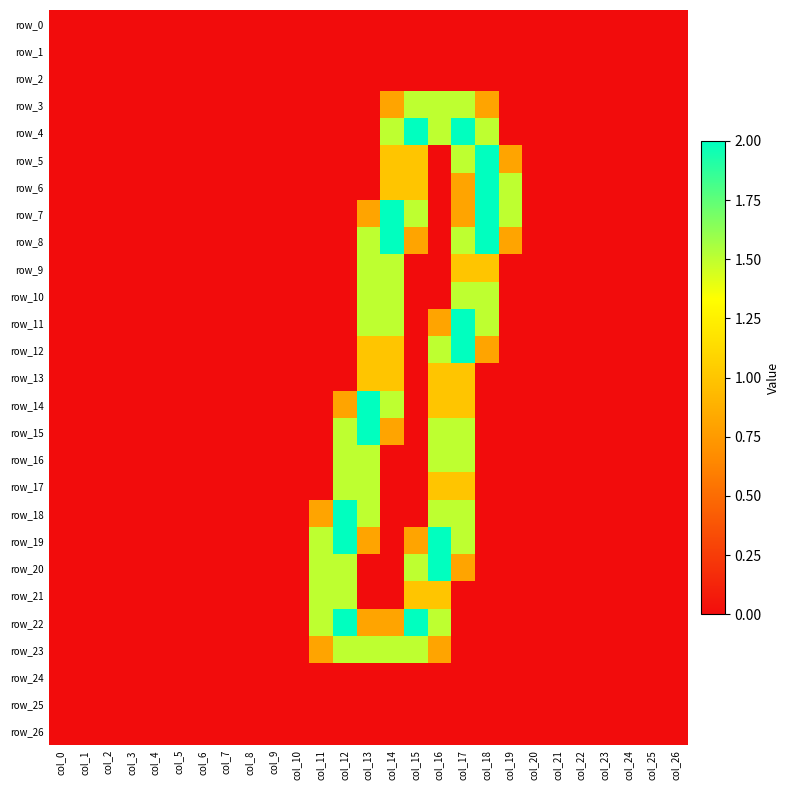

Reading left to right, extract all data points from this chart.

row_0: col_0=0.0	col_1=0.0	col_2=0.0	col_3=0.0	col_4=0.0	col_5=0.0	col_6=0.0	col_7=0.0	col_8=0.0	col_9=0.0	col_10=0.0	col_11=0.0	col_12=0.0	col_13=0.0	col_14=0.0	col_15=0.0	col_16=0.0	col_17=0.0	col_18=0.0	col_19=0.0	col_20=0.0	col_21=0.0	col_22=0.0	col_23=0.0	col_24=0.0	col_25=0.0	col_26=0.0
row_1: col_0=0.0	col_1=0.0	col_2=0.0	col_3=0.0	col_4=0.0	col_5=0.0	col_6=0.0	col_7=0.0	col_8=0.0	col_9=0.0	col_10=0.0	col_11=0.0	col_12=0.0	col_13=0.0	col_14=0.0	col_15=0.0	col_16=0.0	col_17=0.0	col_18=0.0	col_19=0.0	col_20=0.0	col_21=0.0	col_22=0.0	col_23=0.0	col_24=0.0	col_25=0.0	col_26=0.0
row_2: col_0=0.0	col_1=0.0	col_2=0.0	col_3=0.0	col_4=0.0	col_5=0.0	col_6=0.0	col_7=0.0	col_8=0.0	col_9=0.0	col_10=0.0	col_11=0.0	col_12=0.0	col_13=0.0	col_14=0.0	col_15=0.0	col_16=0.0	col_17=0.0	col_18=0.0	col_19=0.0	col_20=0.0	col_21=0.0	col_22=0.0	col_23=0.0	col_24=0.0	col_25=0.0	col_26=0.0
row_3: col_0=0.0	col_1=0.0	col_2=0.0	col_3=0.0	col_4=0.0	col_5=0.0	col_6=0.0	col_7=0.0	col_8=0.0	col_9=0.0	col_10=0.0	col_11=0.0	col_12=0.0	col_13=0.0	col_14=0.8	col_15=1.5	col_16=1.5	col_17=1.5	col_18=0.8	col_19=0.0	col_20=0.0	col_21=0.0	col_22=0.0	col_23=0.0	col_24=0.0	col_25=0.0	col_26=0.0
row_4: col_0=0.0	col_1=0.0	col_2=0.0	col_3=0.0	col_4=0.0	col_5=0.0	col_6=0.0	col_7=0.0	col_8=0.0	col_9=0.0	col_10=0.0	col_11=0.0	col_12=0.0	col_13=0.0	col_14=1.5	col_15=2.0	col_16=1.5	col_17=2.0	col_18=1.5	col_19=0.0	col_20=0.0	col_21=0.0	col_22=0.0	col_23=0.0	col_24=0.0	col_25=0.0	col_26=0.0
row_5: col_0=0.0	col_1=0.0	col_2=0.0	col_3=0.0	col_4=0.0	col_5=0.0	col_6=0.0	col_7=0.0	col_8=0.0	col_9=0.0	col_10=0.0	col_11=0.0	col_12=0.0	col_13=0.0	col_14=1.0	col_15=1.0	col_16=0.0	col_17=1.5	col_18=2.0	col_19=0.8	col_20=0.0	col_21=0.0	col_22=0.0	col_23=0.0	col_24=0.0	col_25=0.0	col_26=0.0
row_6: col_0=0.0	col_1=0.0	col_2=0.0	col_3=0.0	col_4=0.0	col_5=0.0	col_6=0.0	col_7=0.0	col_8=0.0	col_9=0.0	col_10=0.0	col_11=0.0	col_12=0.0	col_13=0.0	col_14=1.0	col_15=1.0	col_16=0.0	col_17=0.8	col_18=2.0	col_19=1.5	col_20=0.0	col_21=0.0	col_22=0.0	col_23=0.0	col_24=0.0	col_25=0.0	col_26=0.0
row_7: col_0=0.0	col_1=0.0	col_2=0.0	col_3=0.0	col_4=0.0	col_5=0.0	col_6=0.0	col_7=0.0	col_8=0.0	col_9=0.0	col_10=0.0	col_11=0.0	col_12=0.0	col_13=0.8	col_14=2.0	col_15=1.5	col_16=0.0	col_17=0.8	col_18=2.0	col_19=1.5	col_20=0.0	col_21=0.0	col_22=0.0	col_23=0.0	col_24=0.0	col_25=0.0	col_26=0.0
row_8: col_0=0.0	col_1=0.0	col_2=0.0	col_3=0.0	col_4=0.0	col_5=0.0	col_6=0.0	col_7=0.0	col_8=0.0	col_9=0.0	col_10=0.0	col_11=0.0	col_12=0.0	col_13=1.5	col_14=2.0	col_15=0.8	col_16=0.0	col_17=1.5	col_18=2.0	col_19=0.8	col_20=0.0	col_21=0.0	col_22=0.0	col_23=0.0	col_24=0.0	col_25=0.0	col_26=0.0
row_9: col_0=0.0	col_1=0.0	col_2=0.0	col_3=0.0	col_4=0.0	col_5=0.0	col_6=0.0	col_7=0.0	col_8=0.0	col_9=0.0	col_10=0.0	col_11=0.0	col_12=0.0	col_13=1.5	col_14=1.5	col_15=0.0	col_16=0.0	col_17=1.0	col_18=1.0	col_19=0.0	col_20=0.0	col_21=0.0	col_22=0.0	col_23=0.0	col_24=0.0	col_25=0.0	col_26=0.0
row_10: col_0=0.0	col_1=0.0	col_2=0.0	col_3=0.0	col_4=0.0	col_5=0.0	col_6=0.0	col_7=0.0	col_8=0.0	col_9=0.0	col_10=0.0	col_11=0.0	col_12=0.0	col_13=1.5	col_14=1.5	col_15=0.0	col_16=0.0	col_17=1.5	col_18=1.5	col_19=0.0	col_20=0.0	col_21=0.0	col_22=0.0	col_23=0.0	col_24=0.0	col_25=0.0	col_26=0.0
row_11: col_0=0.0	col_1=0.0	col_2=0.0	col_3=0.0	col_4=0.0	col_5=0.0	col_6=0.0	col_7=0.0	col_8=0.0	col_9=0.0	col_10=0.0	col_11=0.0	col_12=0.0	col_13=1.5	col_14=1.5	col_15=0.0	col_16=0.8	col_17=2.0	col_18=1.5	col_19=0.0	col_20=0.0	col_21=0.0	col_22=0.0	col_23=0.0	col_24=0.0	col_25=0.0	col_26=0.0
row_12: col_0=0.0	col_1=0.0	col_2=0.0	col_3=0.0	col_4=0.0	col_5=0.0	col_6=0.0	col_7=0.0	col_8=0.0	col_9=0.0	col_10=0.0	col_11=0.0	col_12=0.0	col_13=1.0	col_14=1.0	col_15=0.0	col_16=1.5	col_17=2.0	col_18=0.8	col_19=0.0	col_20=0.0	col_21=0.0	col_22=0.0	col_23=0.0	col_24=0.0	col_25=0.0	col_26=0.0
row_13: col_0=0.0	col_1=0.0	col_2=0.0	col_3=0.0	col_4=0.0	col_5=0.0	col_6=0.0	col_7=0.0	col_8=0.0	col_9=0.0	col_10=0.0	col_11=0.0	col_12=0.0	col_13=1.0	col_14=1.0	col_15=0.0	col_16=1.0	col_17=1.0	col_18=0.0	col_19=0.0	col_20=0.0	col_21=0.0	col_22=0.0	col_23=0.0	col_24=0.0	col_25=0.0	col_26=0.0
row_14: col_0=0.0	col_1=0.0	col_2=0.0	col_3=0.0	col_4=0.0	col_5=0.0	col_6=0.0	col_7=0.0	col_8=0.0	col_9=0.0	col_10=0.0	col_11=0.0	col_12=0.8	col_13=2.0	col_14=1.5	col_15=0.0	col_16=1.0	col_17=1.0	col_18=0.0	col_19=0.0	col_20=0.0	col_21=0.0	col_22=0.0	col_23=0.0	col_24=0.0	col_25=0.0	col_26=0.0
row_15: col_0=0.0	col_1=0.0	col_2=0.0	col_3=0.0	col_4=0.0	col_5=0.0	col_6=0.0	col_7=0.0	col_8=0.0	col_9=0.0	col_10=0.0	col_11=0.0	col_12=1.5	col_13=2.0	col_14=0.8	col_15=0.0	col_16=1.5	col_17=1.5	col_18=0.0	col_19=0.0	col_20=0.0	col_21=0.0	col_22=0.0	col_23=0.0	col_24=0.0	col_25=0.0	col_26=0.0
row_16: col_0=0.0	col_1=0.0	col_2=0.0	col_3=0.0	col_4=0.0	col_5=0.0	col_6=0.0	col_7=0.0	col_8=0.0	col_9=0.0	col_10=0.0	col_11=0.0	col_12=1.5	col_13=1.5	col_14=0.0	col_15=0.0	col_16=1.5	col_17=1.5	col_18=0.0	col_19=0.0	col_20=0.0	col_21=0.0	col_22=0.0	col_23=0.0	col_24=0.0	col_25=0.0	col_26=0.0
row_17: col_0=0.0	col_1=0.0	col_2=0.0	col_3=0.0	col_4=0.0	col_5=0.0	col_6=0.0	col_7=0.0	col_8=0.0	col_9=0.0	col_10=0.0	col_11=0.0	col_12=1.5	col_13=1.5	col_14=0.0	col_15=0.0	col_16=1.0	col_17=1.0	col_18=0.0	col_19=0.0	col_20=0.0	col_21=0.0	col_22=0.0	col_23=0.0	col_24=0.0	col_25=0.0	col_26=0.0
row_18: col_0=0.0	col_1=0.0	col_2=0.0	col_3=0.0	col_4=0.0	col_5=0.0	col_6=0.0	col_7=0.0	col_8=0.0	col_9=0.0	col_10=0.0	col_11=0.8	col_12=2.0	col_13=1.5	col_14=0.0	col_15=0.0	col_16=1.5	col_17=1.5	col_18=0.0	col_19=0.0	col_20=0.0	col_21=0.0	col_22=0.0	col_23=0.0	col_24=0.0	col_25=0.0	col_26=0.0
row_19: col_0=0.0	col_1=0.0	col_2=0.0	col_3=0.0	col_4=0.0	col_5=0.0	col_6=0.0	col_7=0.0	col_8=0.0	col_9=0.0	col_10=0.0	col_11=1.5	col_12=2.0	col_13=0.8	col_14=0.0	col_15=0.8	col_16=2.0	col_17=1.5	col_18=0.0	col_19=0.0	col_20=0.0	col_21=0.0	col_22=0.0	col_23=0.0	col_24=0.0	col_25=0.0	col_26=0.0
row_20: col_0=0.0	col_1=0.0	col_2=0.0	col_3=0.0	col_4=0.0	col_5=0.0	col_6=0.0	col_7=0.0	col_8=0.0	col_9=0.0	col_10=0.0	col_11=1.5	col_12=1.5	col_13=0.0	col_14=0.0	col_15=1.5	col_16=2.0	col_17=0.8	col_18=0.0	col_19=0.0	col_20=0.0	col_21=0.0	col_22=0.0	col_23=0.0	col_24=0.0	col_25=0.0	col_26=0.0
row_21: col_0=0.0	col_1=0.0	col_2=0.0	col_3=0.0	col_4=0.0	col_5=0.0	col_6=0.0	col_7=0.0	col_8=0.0	col_9=0.0	col_10=0.0	col_11=1.5	col_12=1.5	col_13=0.0	col_14=0.0	col_15=1.0	col_16=1.0	col_17=0.0	col_18=0.0	col_19=0.0	col_20=0.0	col_21=0.0	col_22=0.0	col_23=0.0	col_24=0.0	col_25=0.0	col_26=0.0
row_22: col_0=0.0	col_1=0.0	col_2=0.0	col_3=0.0	col_4=0.0	col_5=0.0	col_6=0.0	col_7=0.0	col_8=0.0	col_9=0.0	col_10=0.0	col_11=1.5	col_12=2.0	col_13=0.8	col_14=0.8	col_15=2.0	col_16=1.5	col_17=0.0	col_18=0.0	col_19=0.0	col_20=0.0	col_21=0.0	col_22=0.0	col_23=0.0	col_24=0.0	col_25=0.0	col_26=0.0
row_23: col_0=0.0	col_1=0.0	col_2=0.0	col_3=0.0	col_4=0.0	col_5=0.0	col_6=0.0	col_7=0.0	col_8=0.0	col_9=0.0	col_10=0.0	col_11=0.8	col_12=1.5	col_13=1.5	col_14=1.5	col_15=1.5	col_16=0.8	col_17=0.0	col_18=0.0	col_19=0.0	col_20=0.0	col_21=0.0	col_22=0.0	col_23=0.0	col_24=0.0	col_25=0.0	col_26=0.0
row_24: col_0=0.0	col_1=0.0	col_2=0.0	col_3=0.0	col_4=0.0	col_5=0.0	col_6=0.0	col_7=0.0	col_8=0.0	col_9=0.0	col_10=0.0	col_11=0.0	col_12=0.0	col_13=0.0	col_14=0.0	col_15=0.0	col_16=0.0	col_17=0.0	col_18=0.0	col_19=0.0	col_20=0.0	col_21=0.0	col_22=0.0	col_23=0.0	col_24=0.0	col_25=0.0	col_26=0.0
row_25: col_0=0.0	col_1=0.0	col_2=0.0	col_3=0.0	col_4=0.0	col_5=0.0	col_6=0.0	col_7=0.0	col_8=0.0	col_9=0.0	col_10=0.0	col_11=0.0	col_12=0.0	col_13=0.0	col_14=0.0	col_15=0.0	col_16=0.0	col_17=0.0	col_18=0.0	col_19=0.0	col_20=0.0	col_21=0.0	col_22=0.0	col_23=0.0	col_24=0.0	col_25=0.0	col_26=0.0
row_26: col_0=0.0	col_1=0.0	col_2=0.0	col_3=0.0	col_4=0.0	col_5=0.0	col_6=0.0	col_7=0.0	col_8=0.0	col_9=0.0	col_10=0.0	col_11=0.0	col_12=0.0	col_13=0.0	col_14=0.0	col_15=0.0	col_16=0.0	col_17=0.0	col_18=0.0	col_19=0.0	col_20=0.0	col_21=0.0	col_22=0.0	col_23=0.0	col_24=0.0	col_25=0.0	col_26=0.0